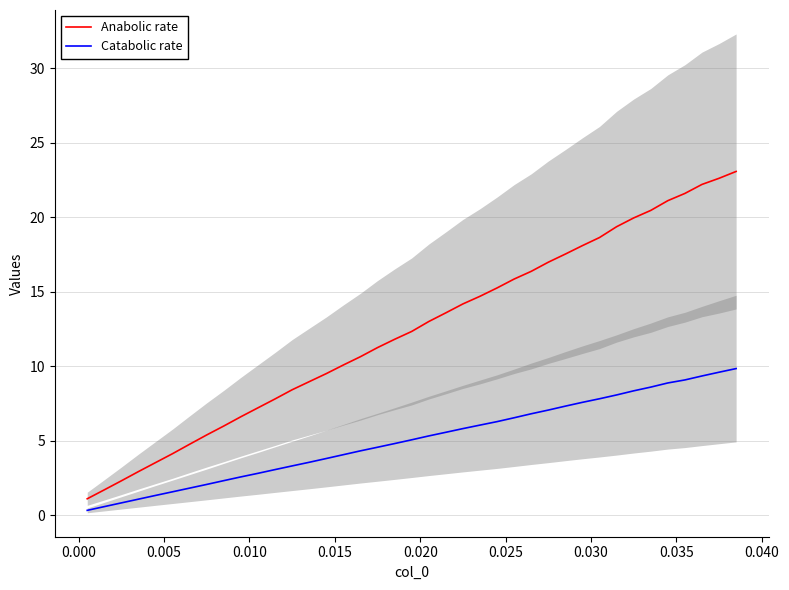

At how many categories does at least one series exceed 5?

32